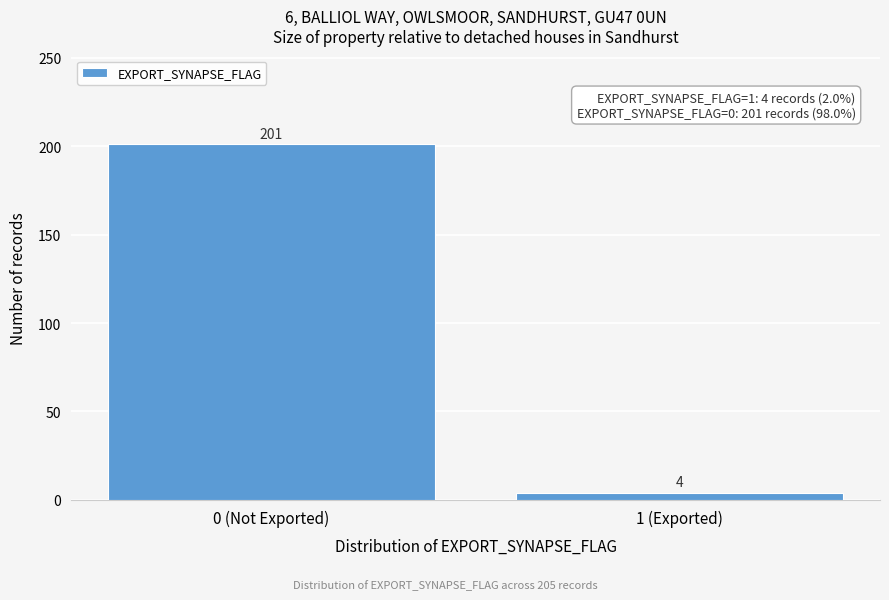

Reading left to right, list all the values displayed in this chart.

0 (Not Exported)=201	1 (Exported)=4